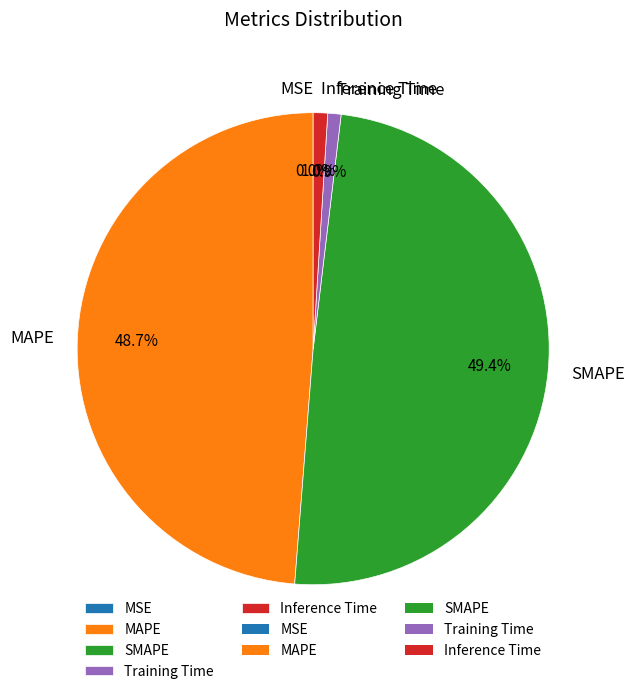

Which slice is the largest?

SMAPE